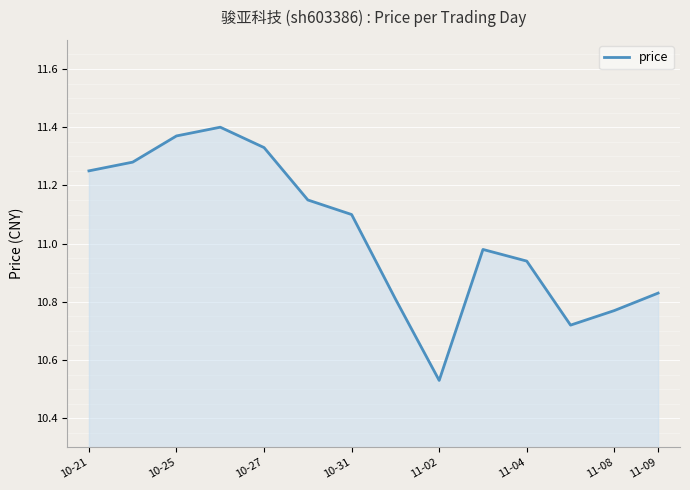

How many lines are shown in the chart?

1